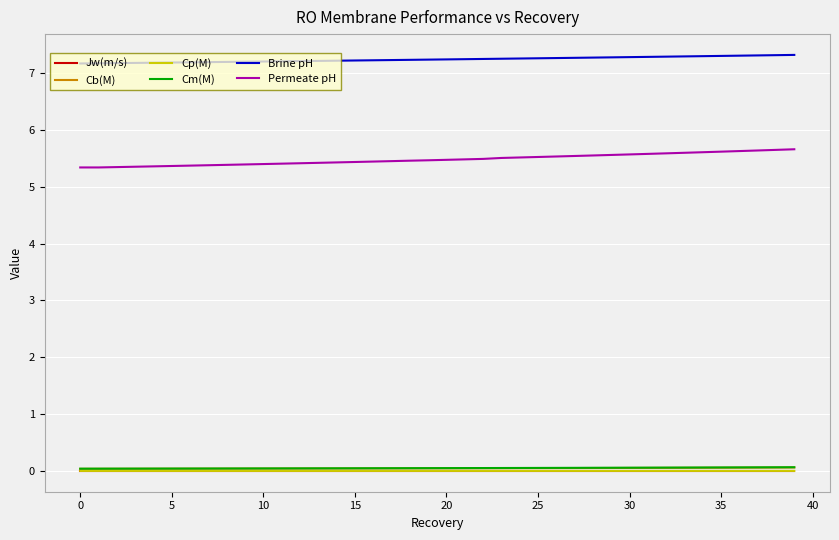

What is the maximum value shown in the chart?

7.3